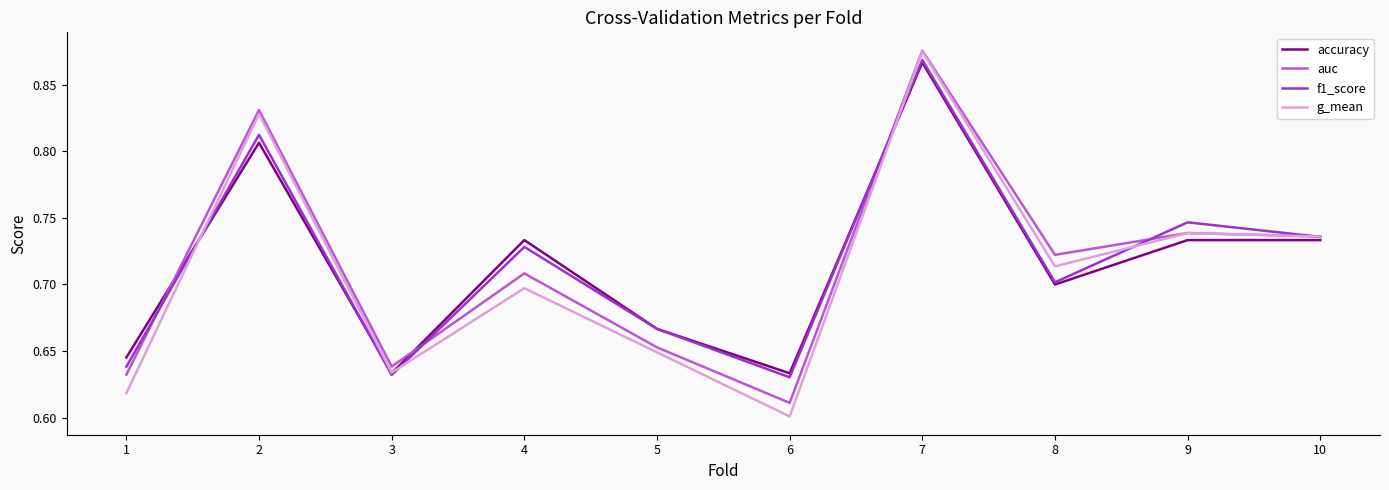

True or false: g_mean has a value of 0.7 at 4.

True